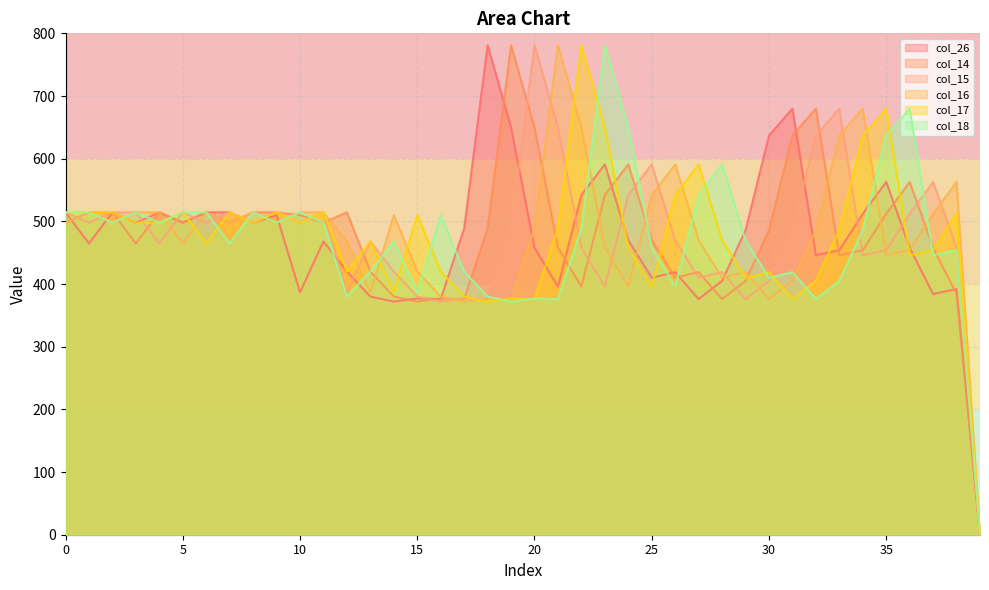

What is the highest value of the col_17 series?

781.0